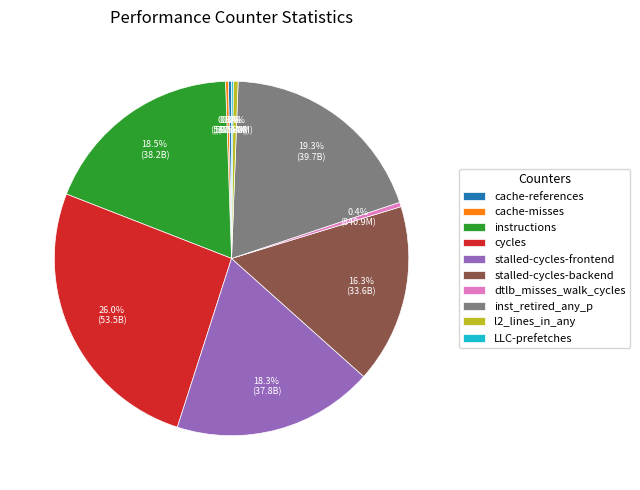

To the nearest percent, what is the combined percentage of stalled-cycles-backend and inst_retired_any_p?

36%